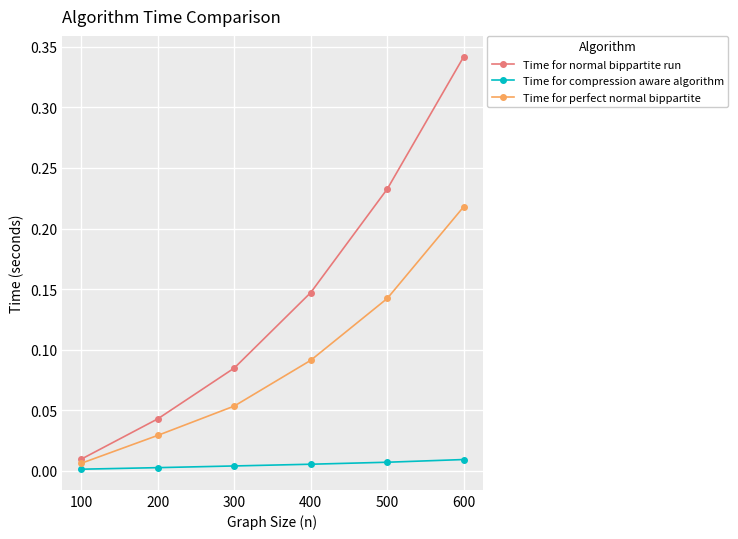

Which series changed the most between 400 and 500?

Time for normal bippartite run